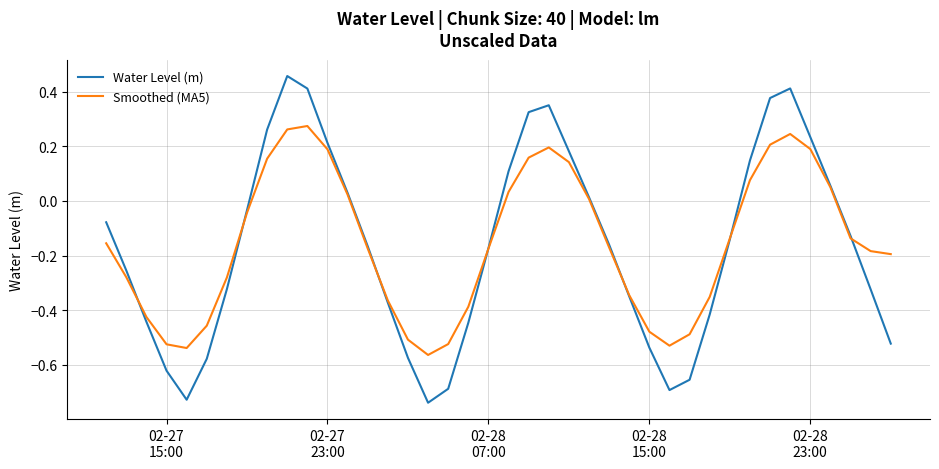

List the series in order of their peak value, lowest first.

Smoothed (MA5), Water Level (m)